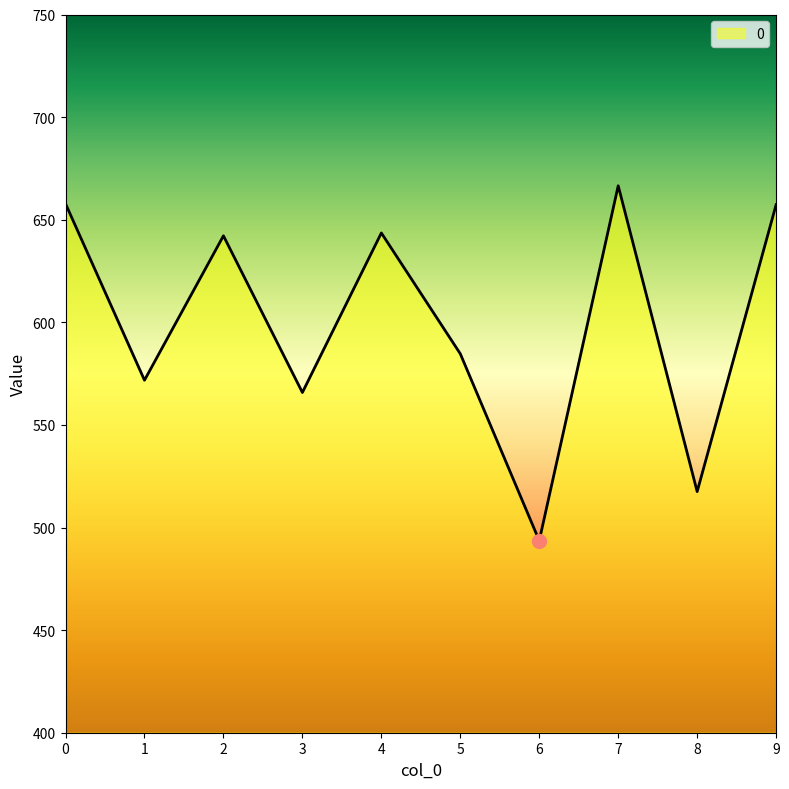

True or false: the data shows 755.4 at 8.

False